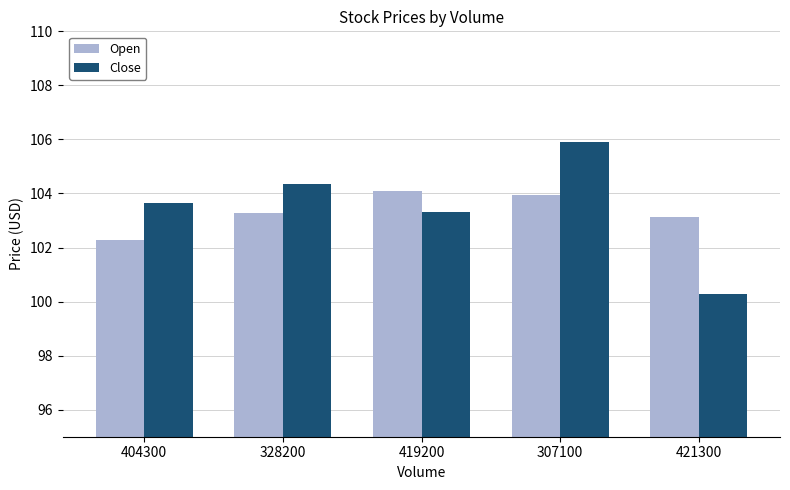

What is the average value of the Close series?

103.5